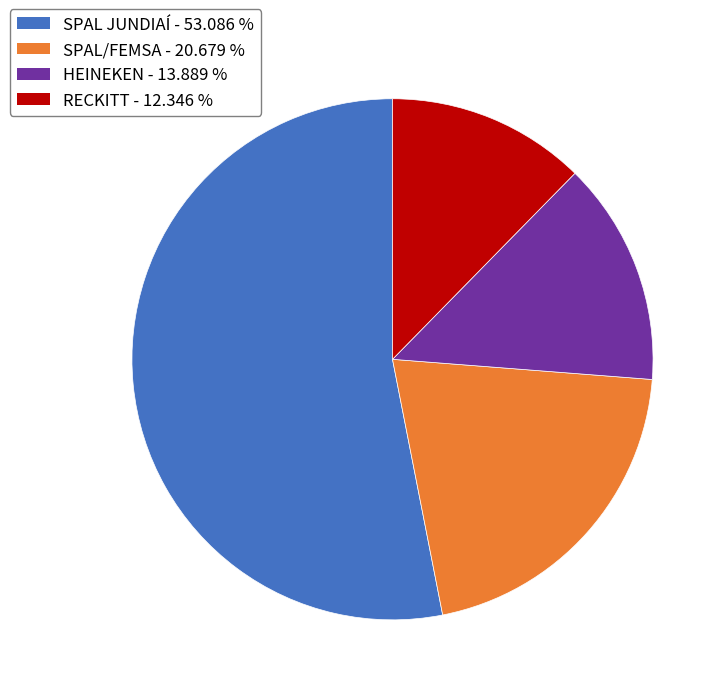

Approximately how many times larger is the value at HEINEKEN compared to SPAL/FEMSA?

0.7